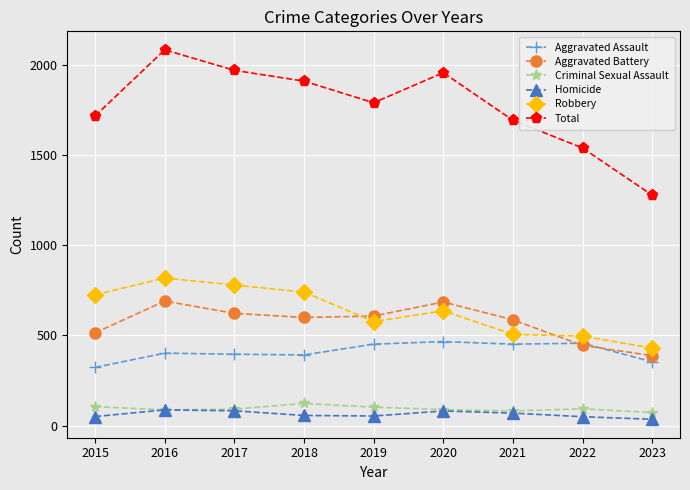

How many lines are shown in the chart?

6